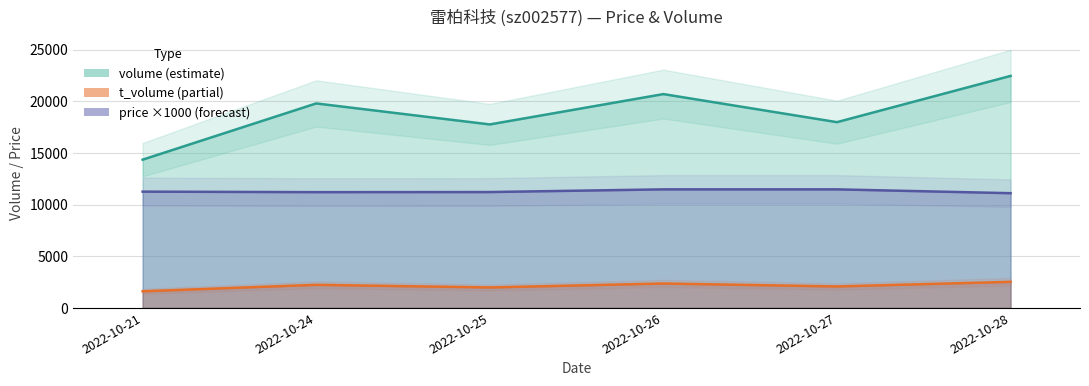

How many values in the volume series are below 19799?

3